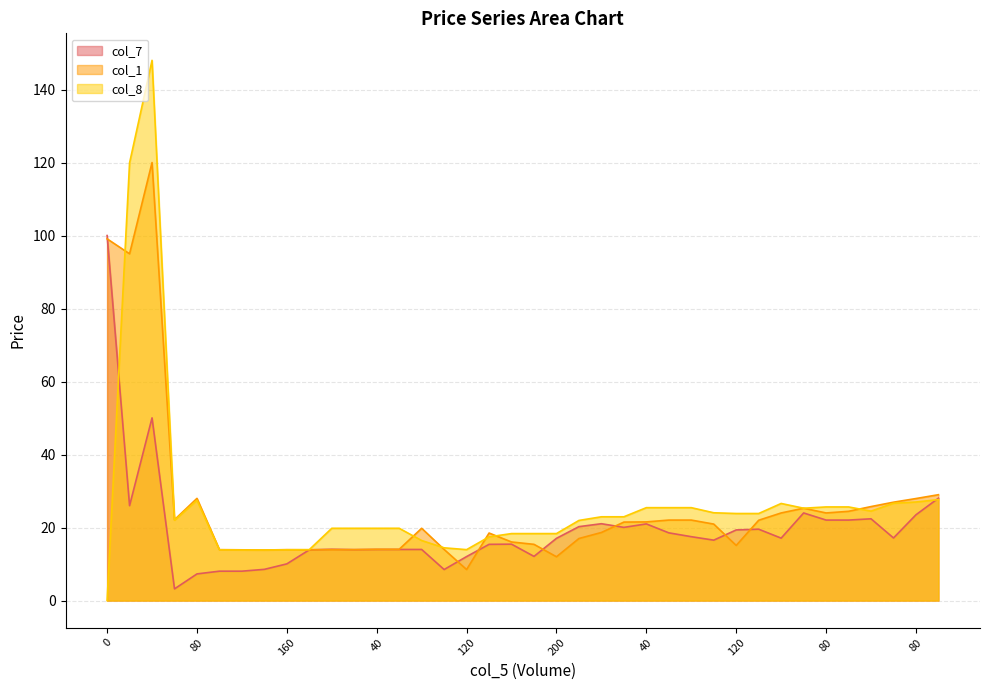

Between 160 and 80, which series saw the biggest shift?

col_7